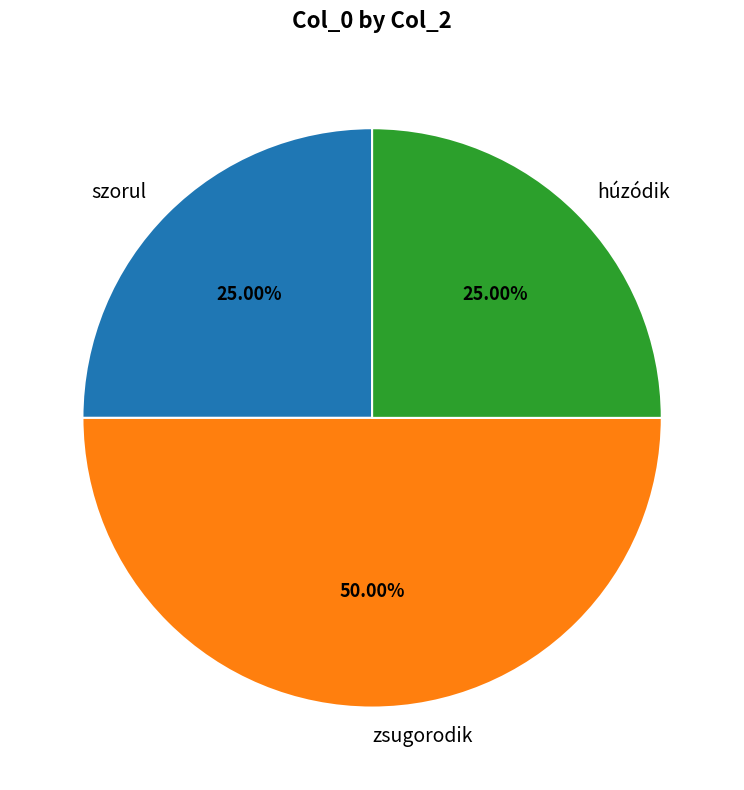

True or false: szorul accounts for 33% of the total.

False